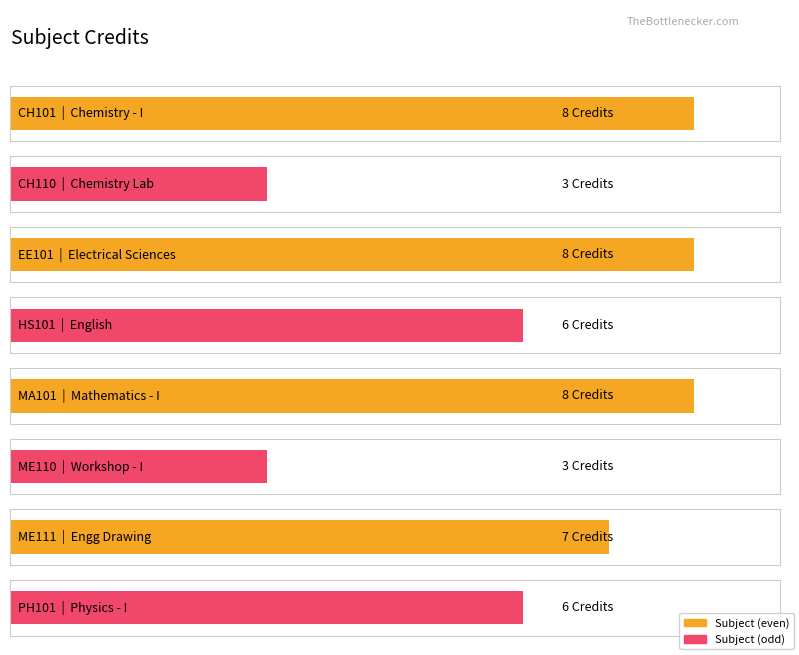

What is the value of the 5th bar from the left?

8